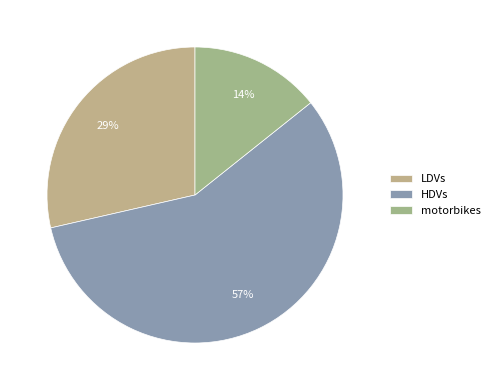

How many slices are in this pie chart?

3